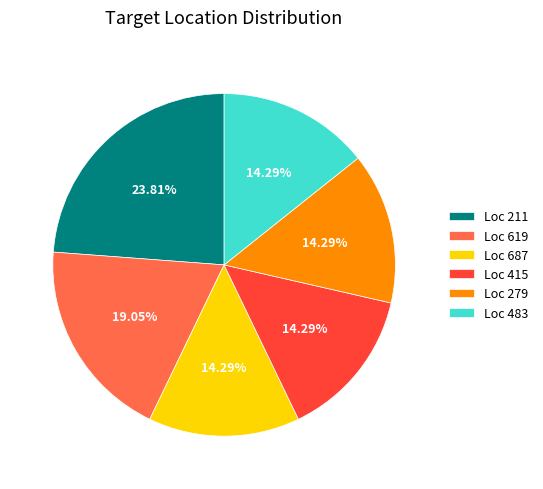

Is the sum of Loc 619 and Loc 211 greater than half?

No